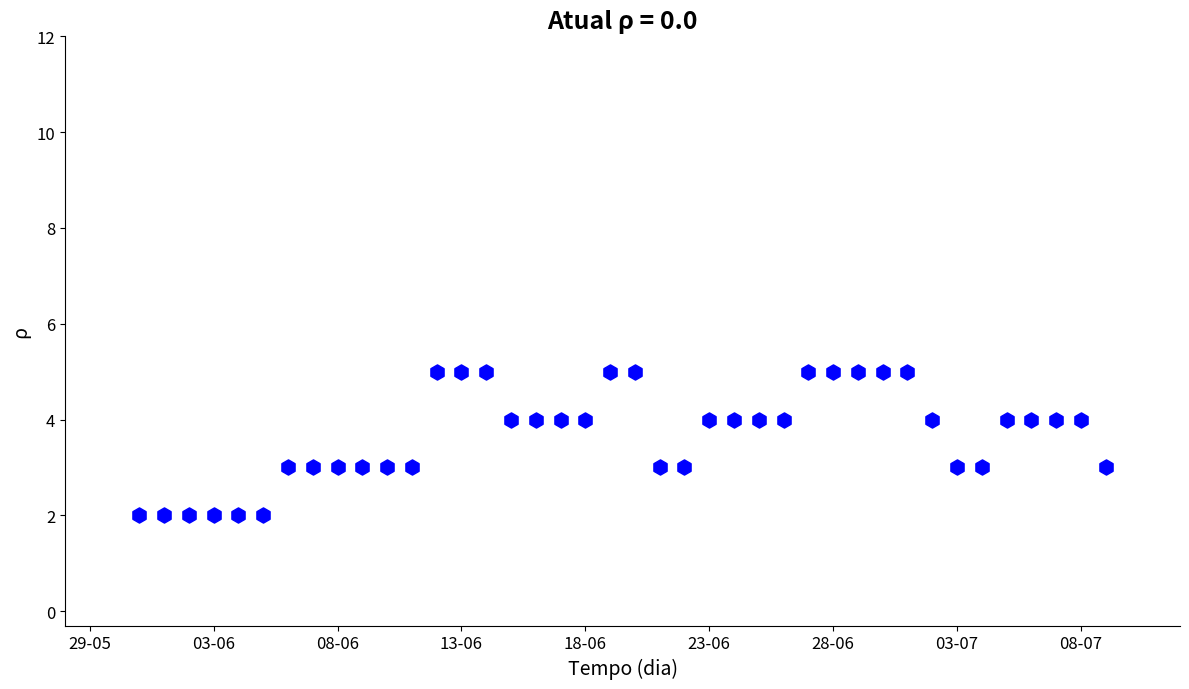

What is the range of Y values (max minus min)?

3